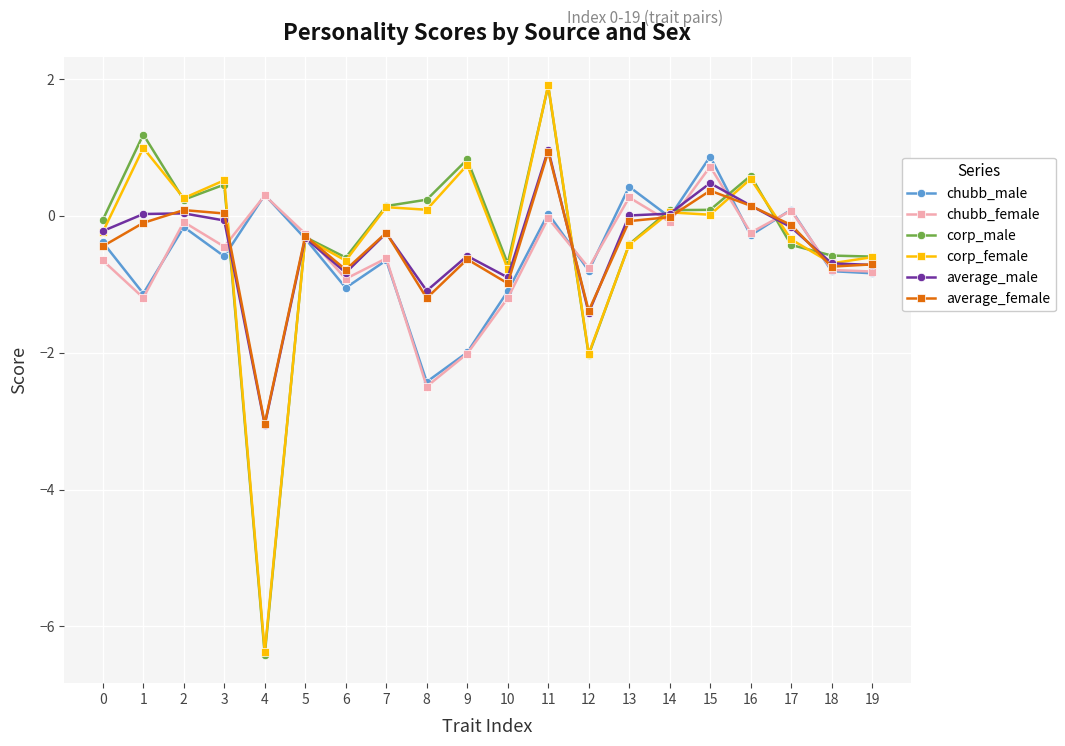

The value of average_female at 10 is -1.7. True or false?

False